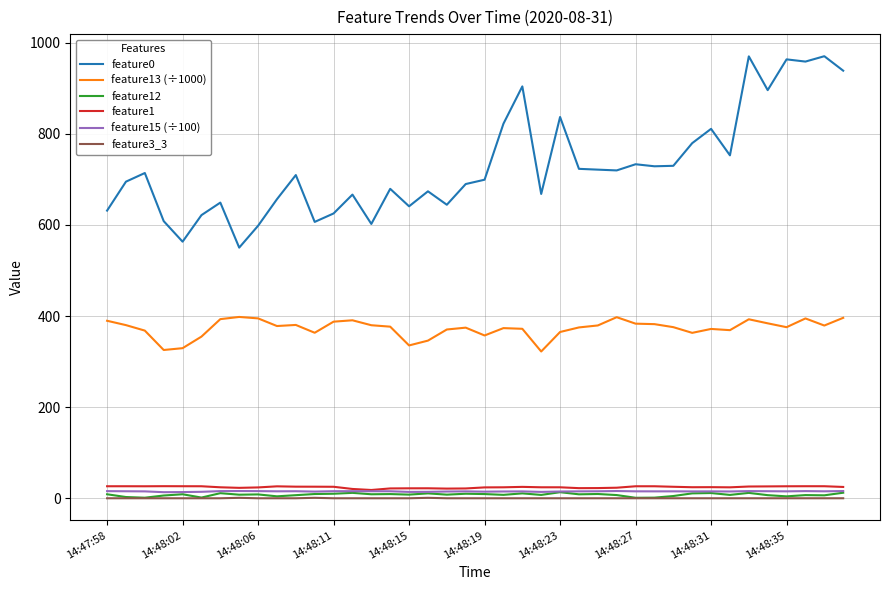

In feature12, how many points are lower than both neighbors (excluding endpoints)?

14